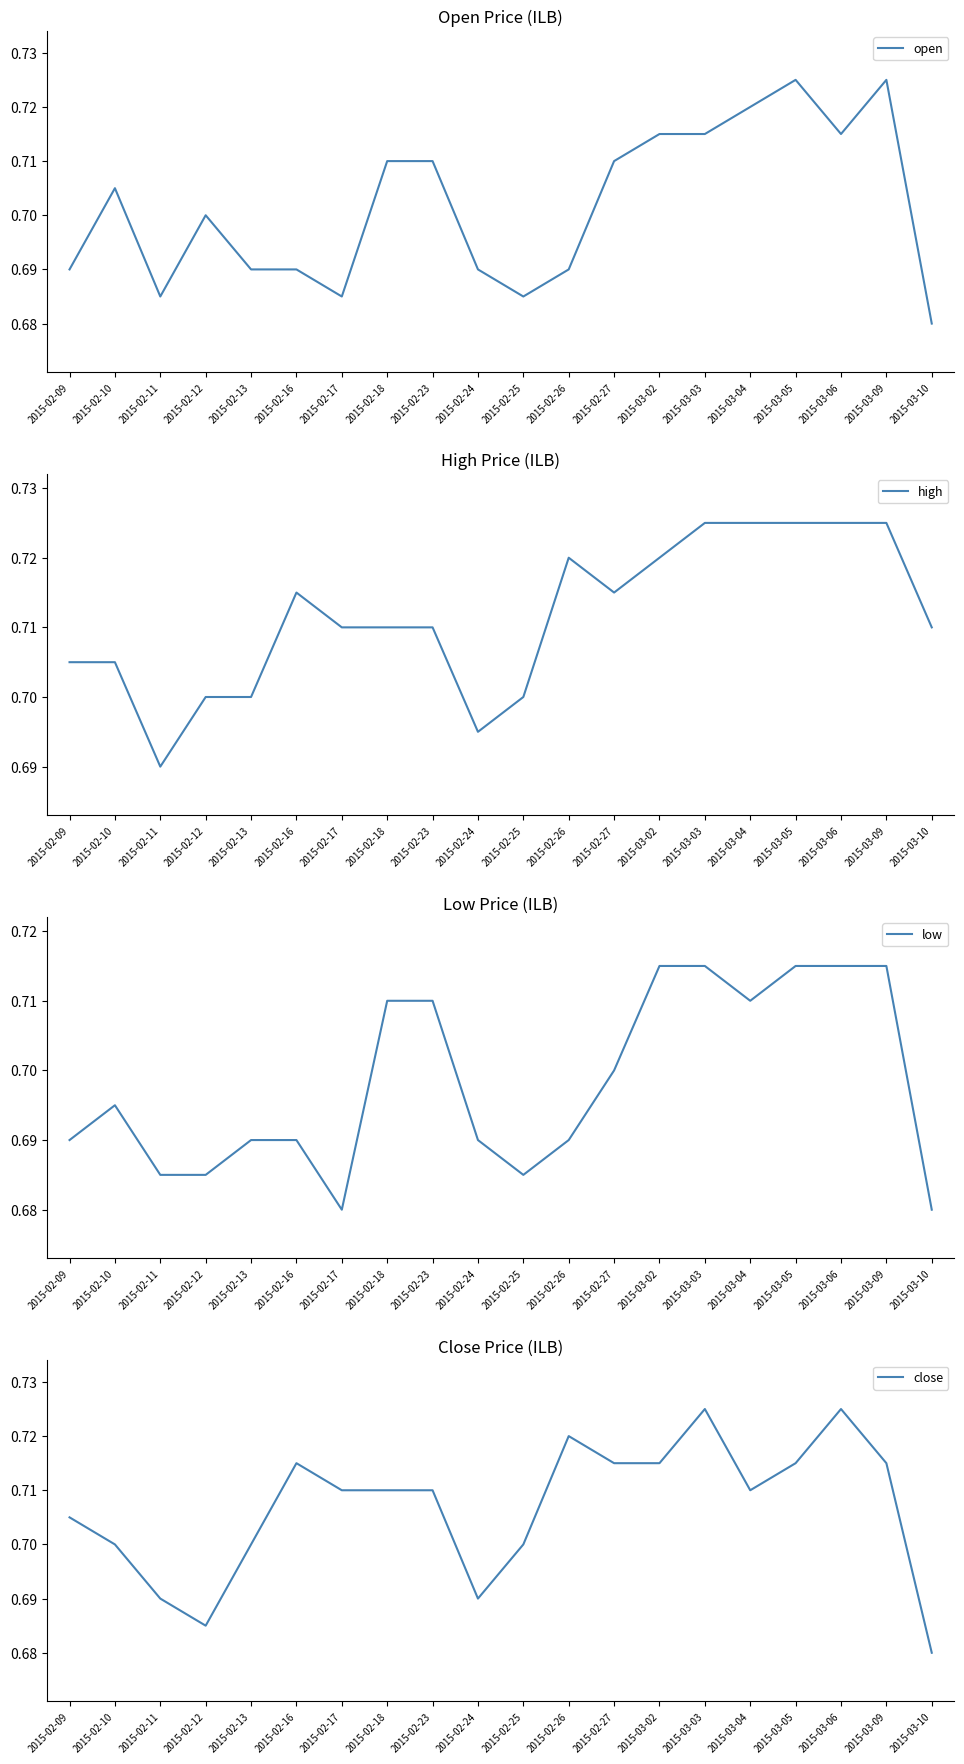

Where do close and open first cross each other?

2015-02-09 and 2015-02-10